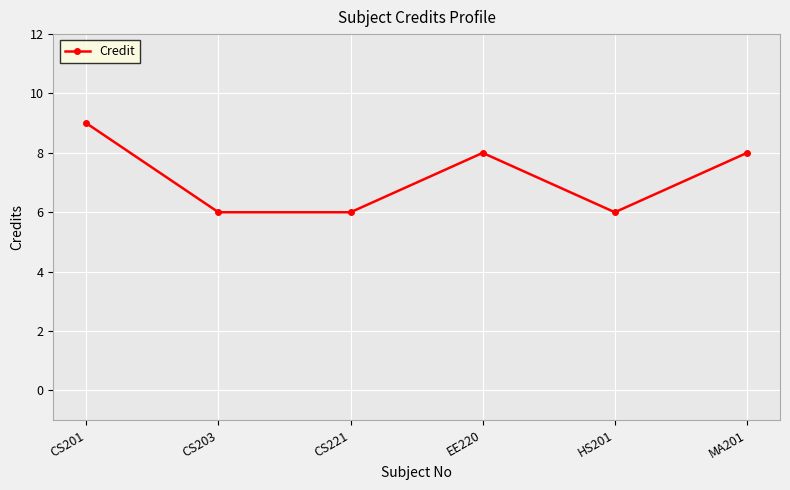

What is the maximum value shown in the chart?

9